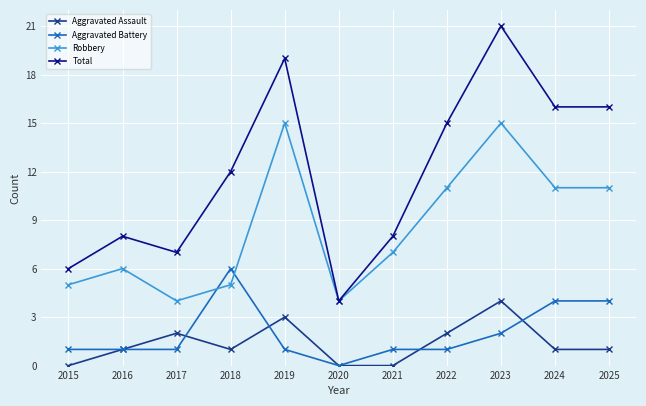

Which category has the highest value in the Aggravated Battery series?

2018